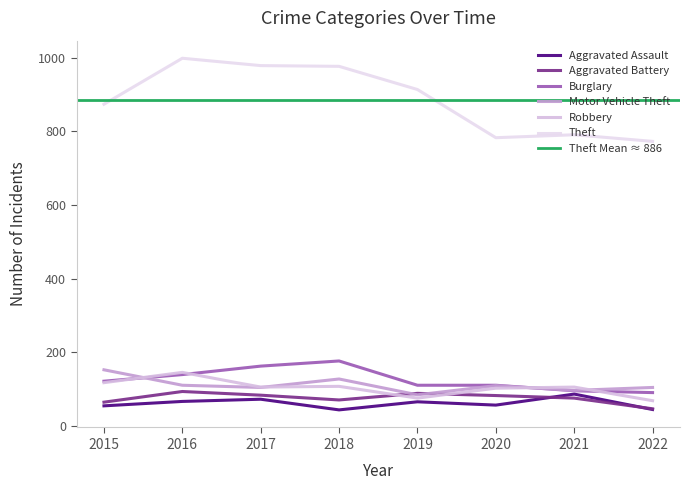

Reading left to right, extract all data points from this chart.

Aggravated Assault: 54	66	72	43	65	56	86	44
Aggravated Battery: 64	93	83	70	88	82	75	46
Burglary: 121	139	162	176	110	110	95	90
Motor Vehicle Theft: 152	110	104	127	84	109	96	104
Robbery: 117	145	105	107	75	102	105	68
Theft: 874	999	979	977	914	783	791	773